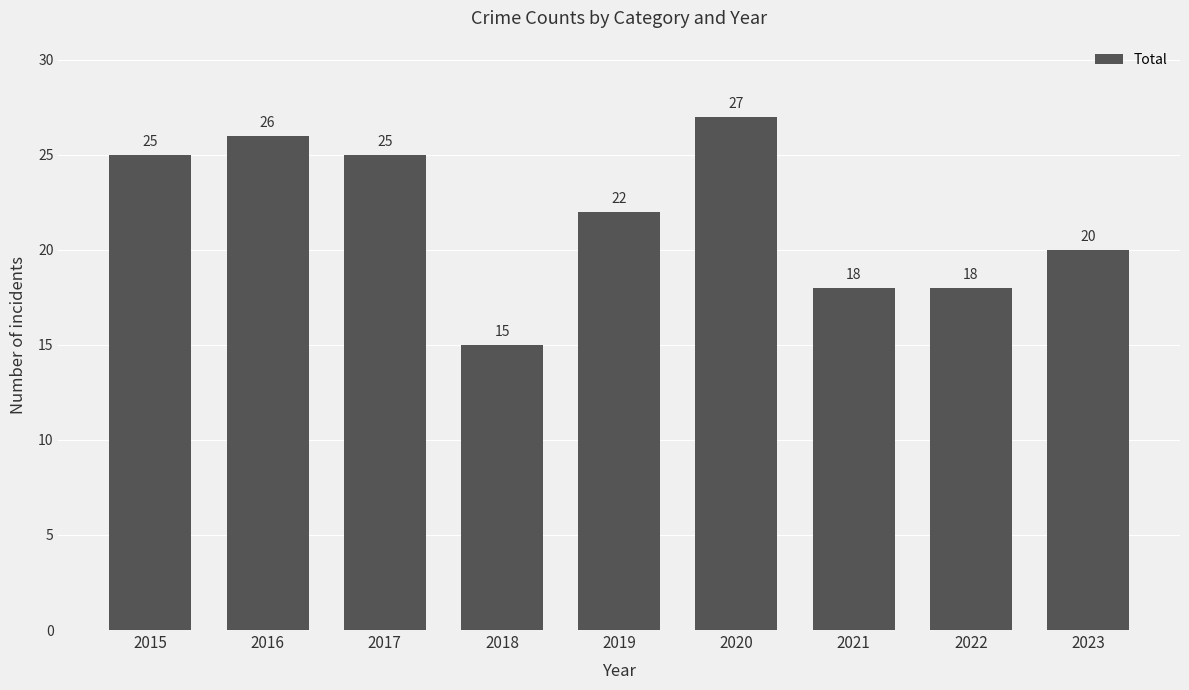

Read the value at 2020, to the nearest 10.

30